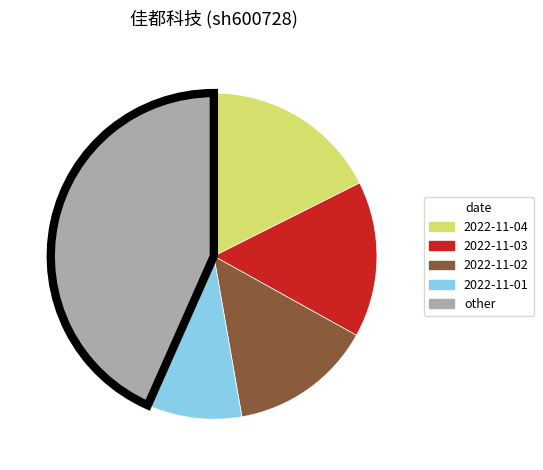

Does any single category account for the majority?

No